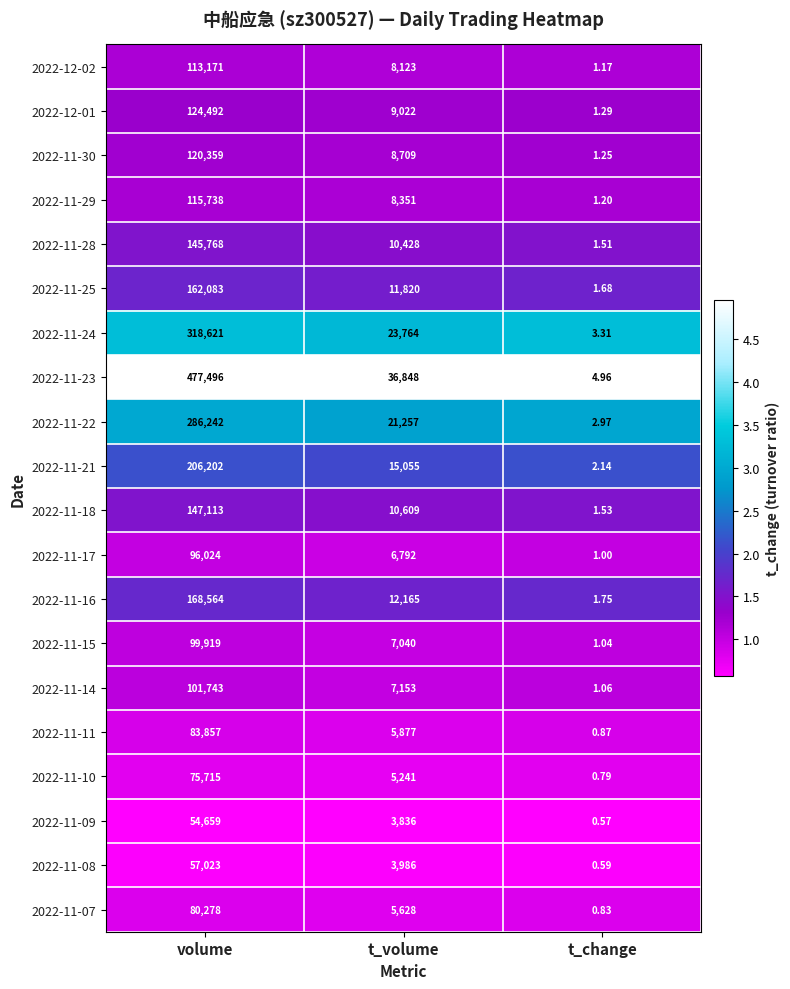

Which series has the largest total across all categories?

2022-11-23